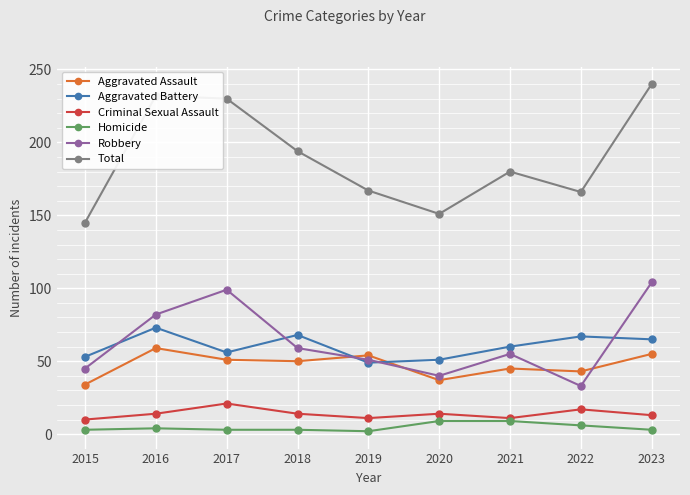

Which series changed the most between 2015 and 2023?

Total